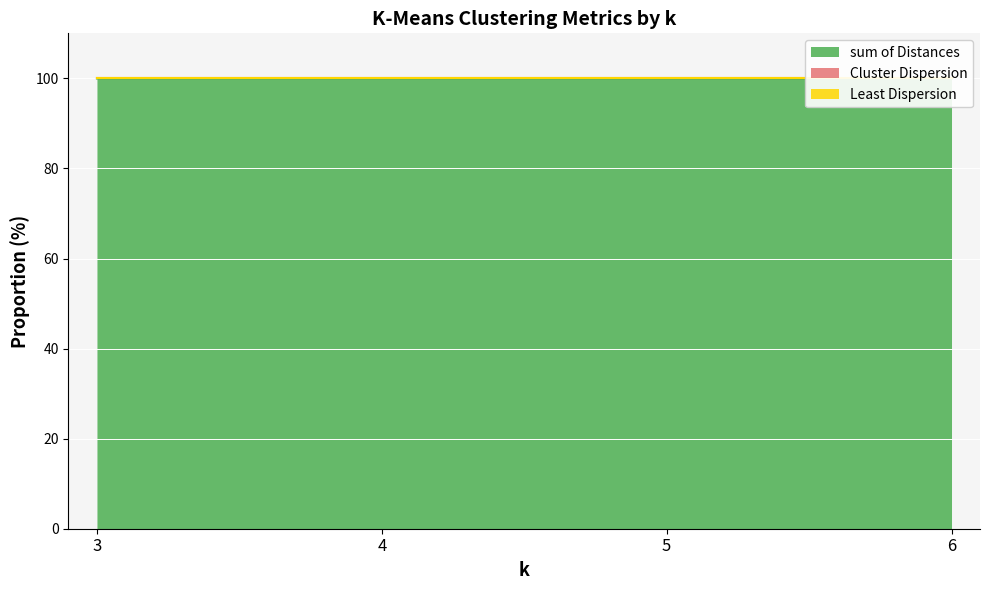

Is it true that Least Dispersion equals 100.0 at 5?

True